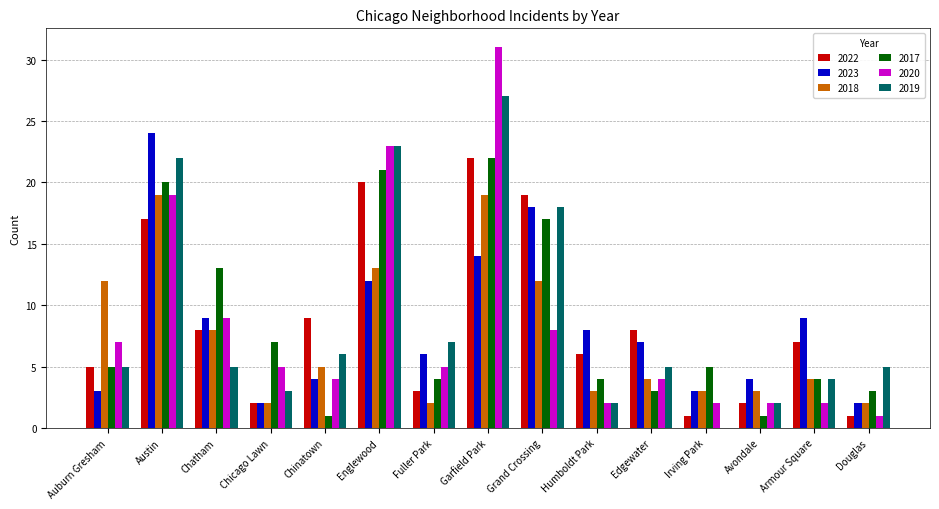

Is it true that 2020 equals 3 at Auburn Gresham?

False